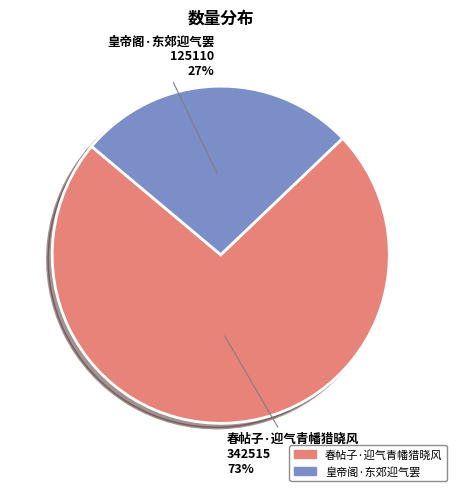

Rank the categories by value from highest to lowest.

春帖子·迎气青幡猎晓风, 皇帝阁·东郊迎气罢